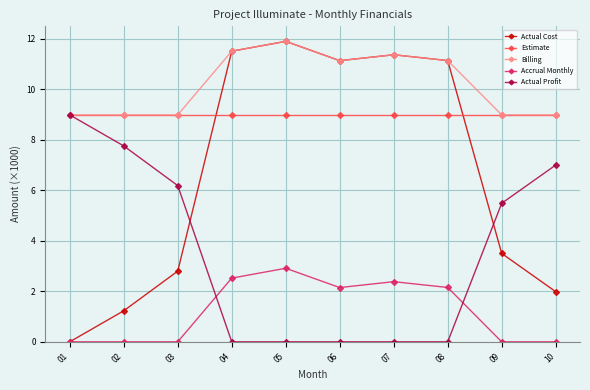

Is the value of Actual Profit at 01 greater than the value of Accrual Monthly at 02?

Yes